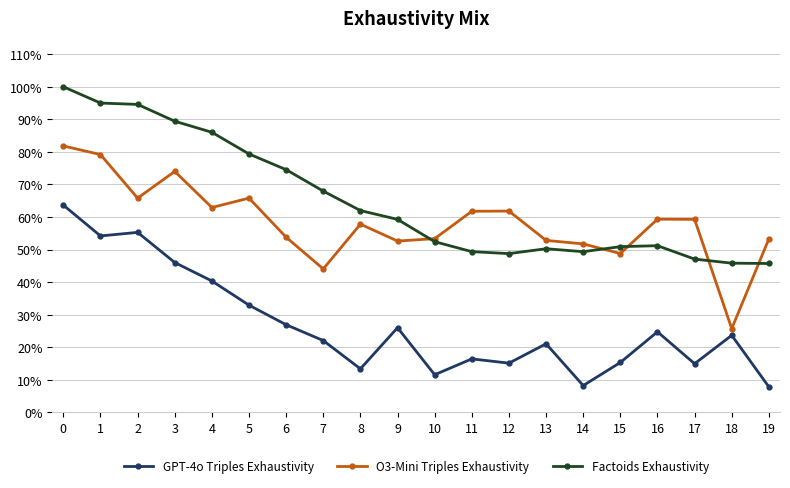

Rank the series by their maximum value, from lowest to highest.

GPT-4o Triples Exhaustivity, O3-Mini Triples Exhaustivity, Factoids Exhaustivity